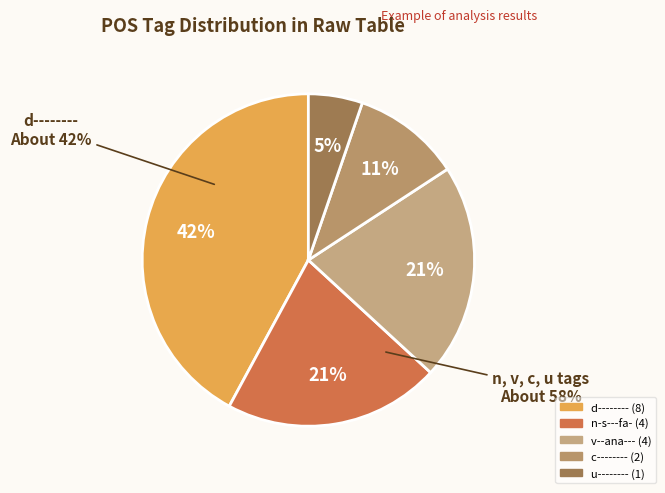

The u-------- slice represents 20% of the pie. True or false?

False